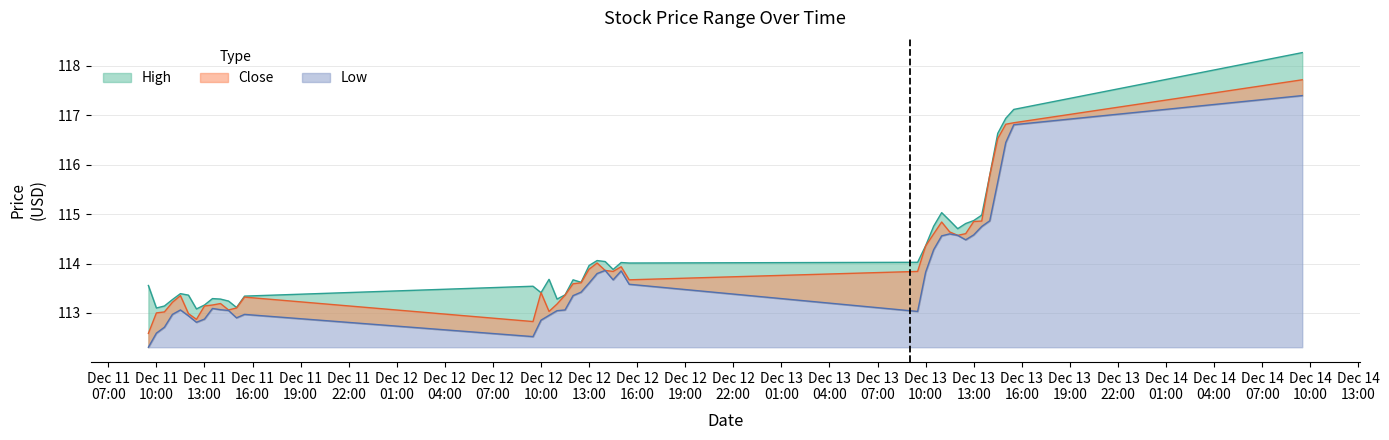

At 2023-12-13 12:30, list the series in order from smallest to largest.

Low, Close, High